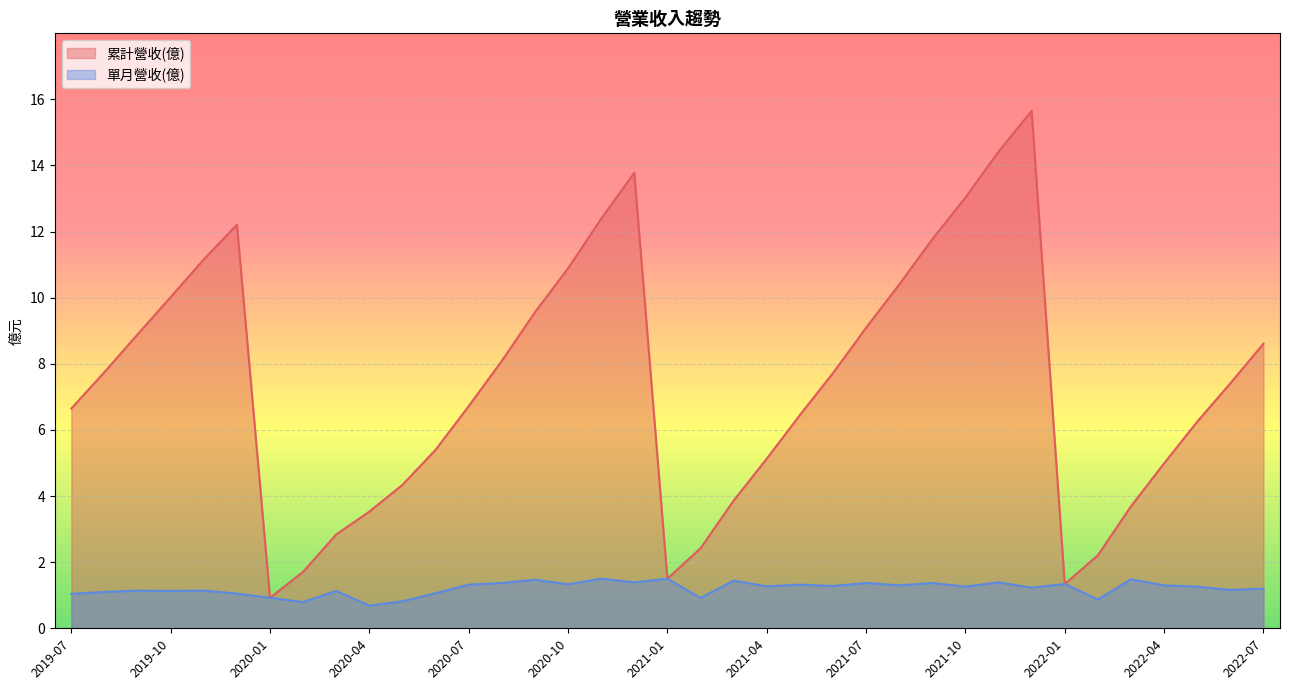

Reading left to right, extract all data points from this chart.

累計營收(億): 2022-07=8.6	2022-06=7.4	2022-05=6.2	2022-04=5.0	2022-03=3.7	2022-02=2.2	2022-01=1.3	2021-12=15.7	2021-11=14.4	2021-10=13.0	2021-09=11.8	2021-08=10.4	2021-07=9.1	2021-06=7.7	2021-05=6.5	2021-04=5.1	2021-03=3.9	2021-02=2.4	2021-01=1.5	2020-12=13.8	2020-11=12.4	2020-10=10.9	2020-09=9.6	2020-08=8.1	2020-07=6.7	2020-06=5.4	2020-05=4.3	2020-04=3.5	2020-03=2.8	2020-02=1.7	2020-01=0.9	2019-12=12.2	2019-11=11.2	2019-10=10.0	2019-09=8.9	2019-08=7.8	2019-07=6.7
單月營收(億): 2022-07=1.2	2022-06=1.2	2022-05=1.3	2022-04=1.3	2022-03=1.5	2022-02=0.9	2022-01=1.3	2021-12=1.2	2021-11=1.4	2021-10=1.3	2021-09=1.4	2021-08=1.3	2021-07=1.4	2021-06=1.3	2021-05=1.3	2021-04=1.3	2021-03=1.4	2021-02=0.9	2021-01=1.5	2020-12=1.4	2020-11=1.5	2020-10=1.3	2020-09=1.5	2020-08=1.4	2020-07=1.3	2020-06=1.1	2020-05=0.8	2020-04=0.7	2020-03=1.1	2020-02=0.8	2020-01=0.9	2019-12=1.1	2019-11=1.1	2019-10=1.1	2019-09=1.1	2019-08=1.1	2019-07=1.0